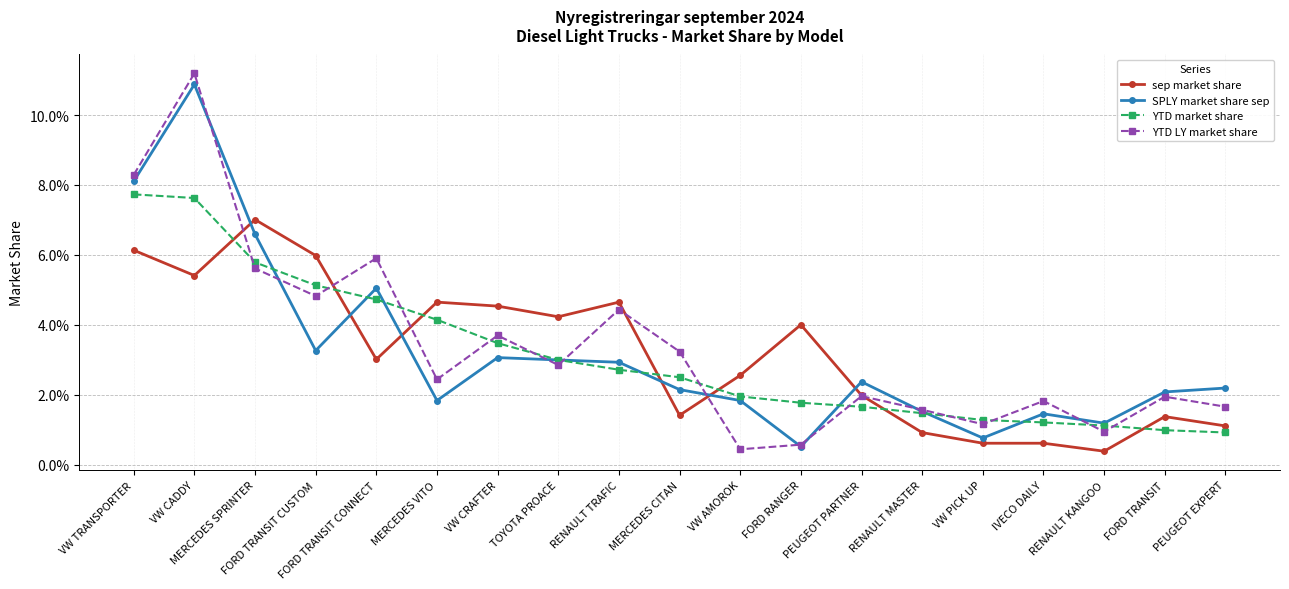

What is the value of the YTD market share point at the 2nd from the left?

0.1